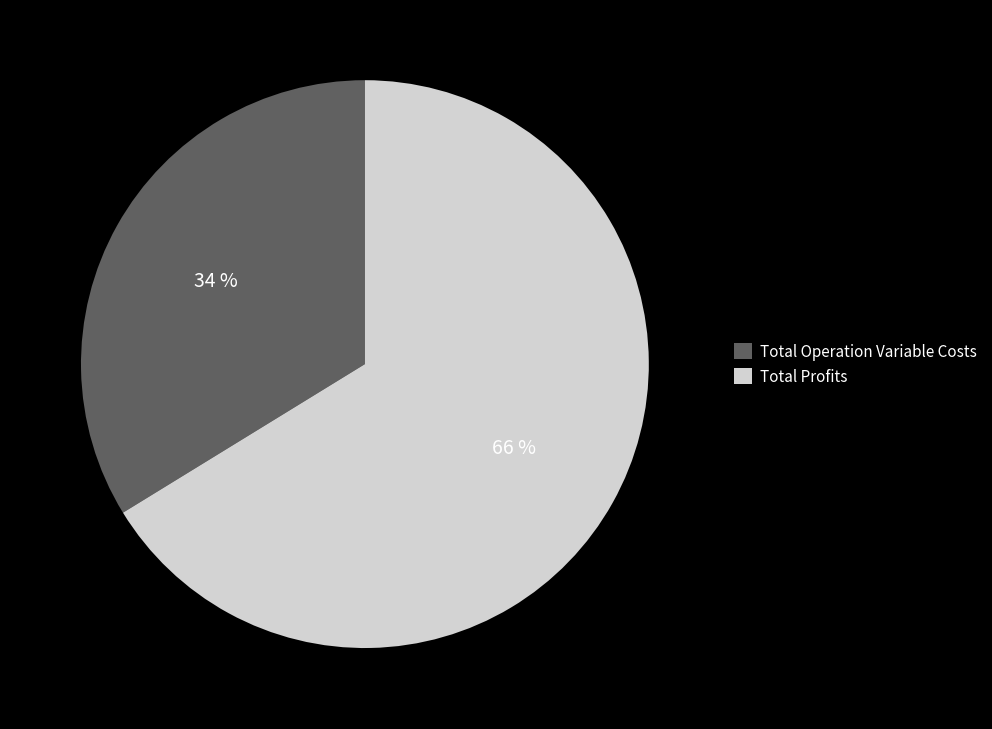

Is the sum of Total Profits and Total Operation Variable Costs greater than half?

Yes